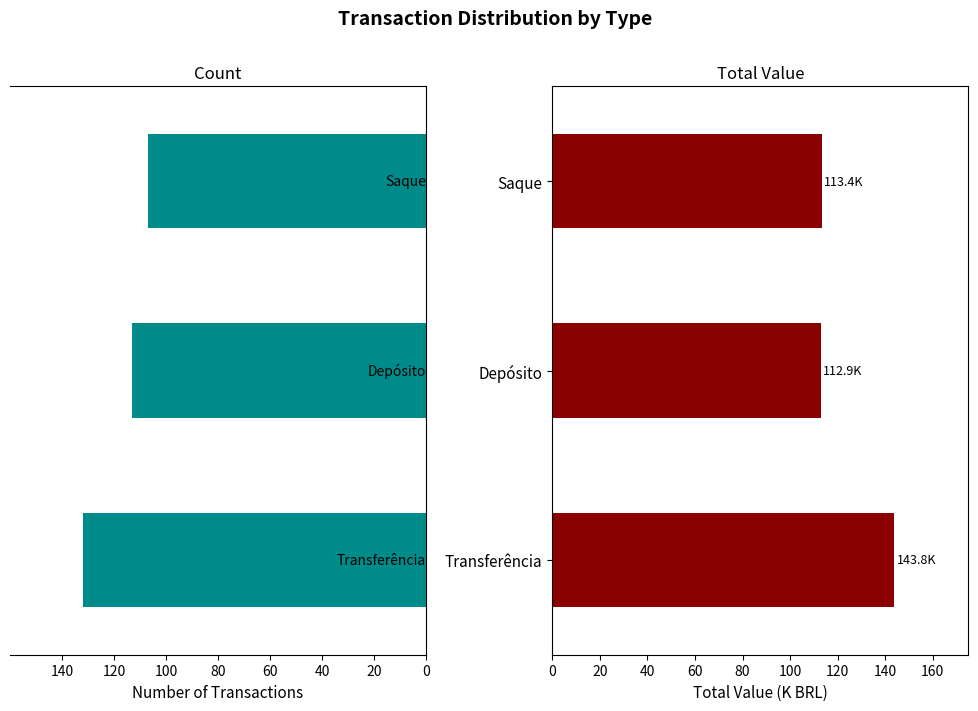

Between Depósito and Saque, which series saw the biggest shift?

Count